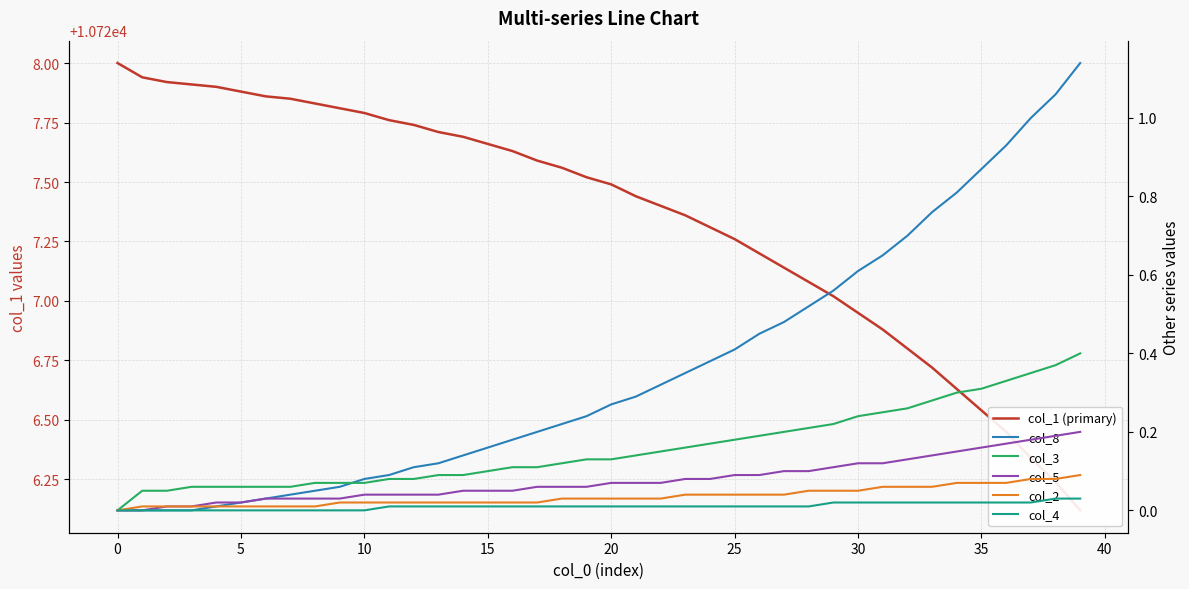

What is the difference between the maximum and second lowest values in the col_5 series?

0.2